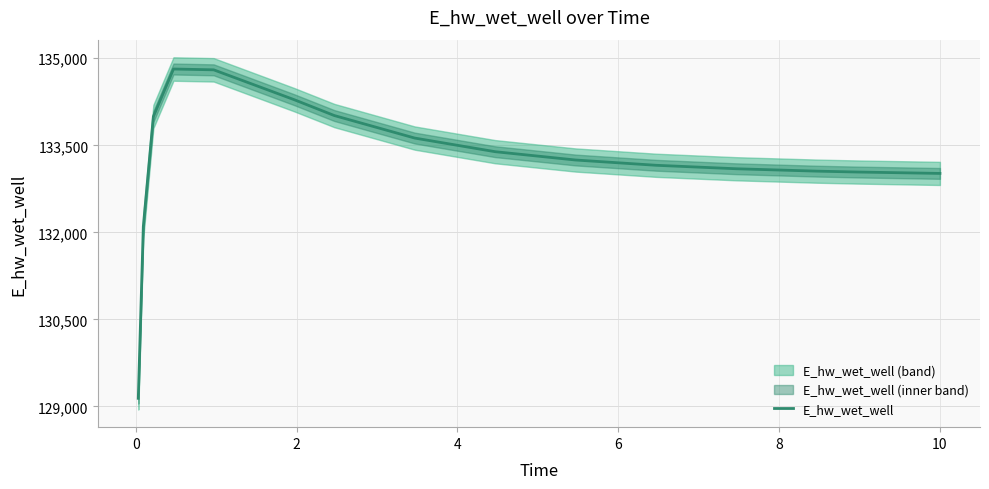

What is the lowest value of the E_hw_wet_well series?

129139.8